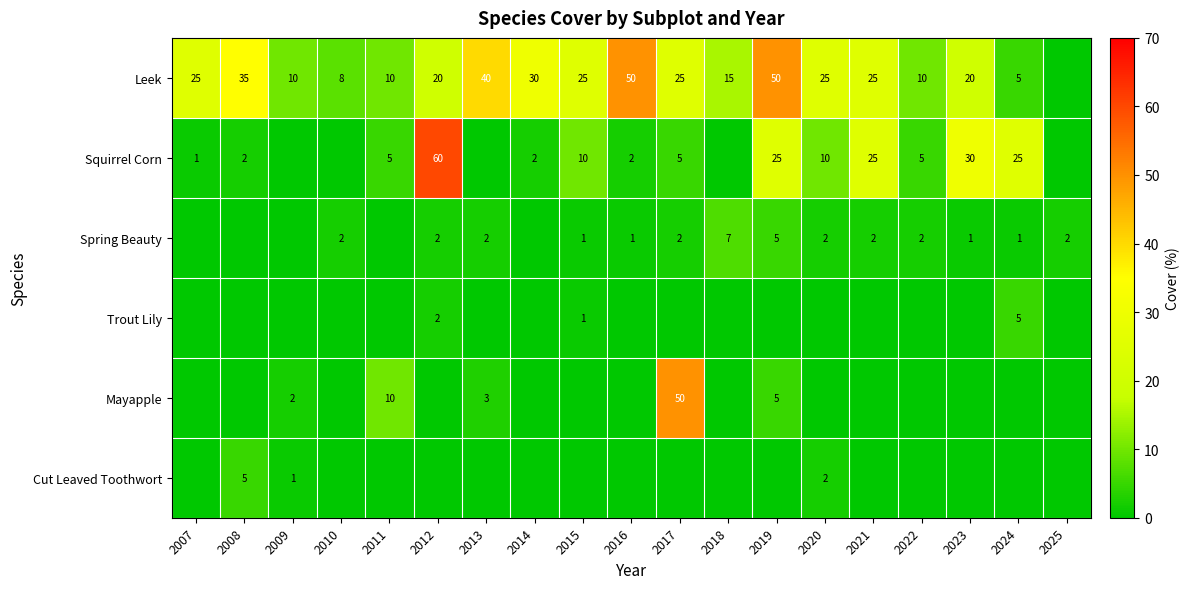

Is it true that Squirrel Corn equals 1 at 2014?

False